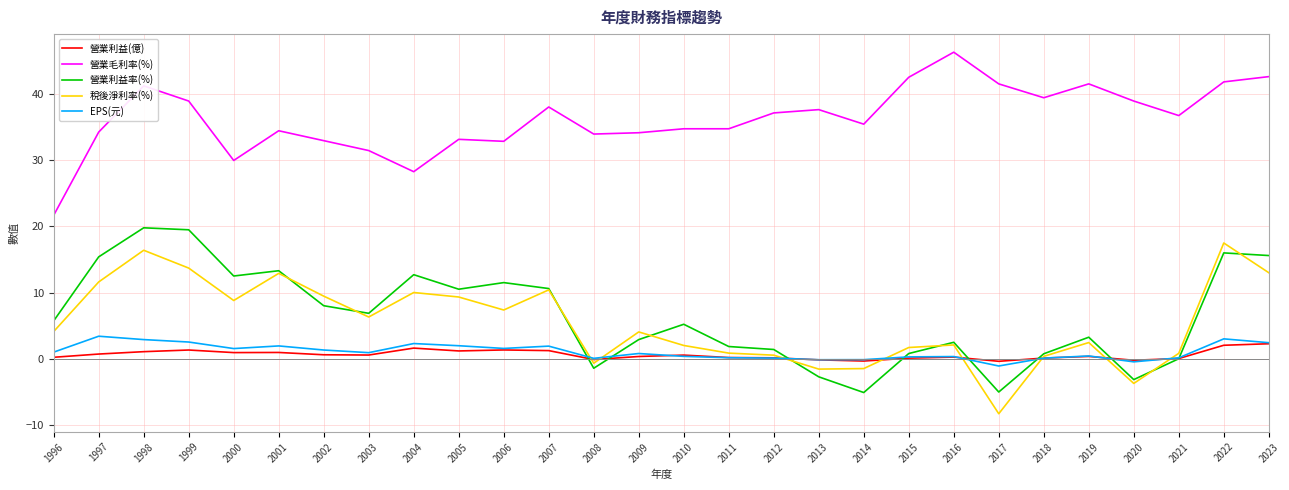

Which series has the largest range (max minus min)?

稅後淨利率(%)